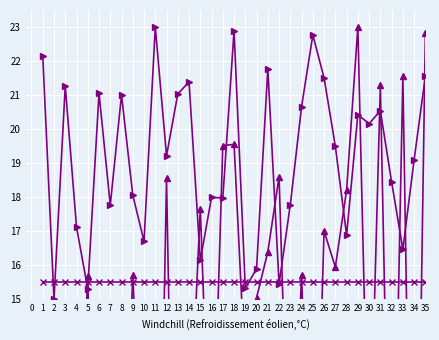

How many data points in col_1 are above 12?

18